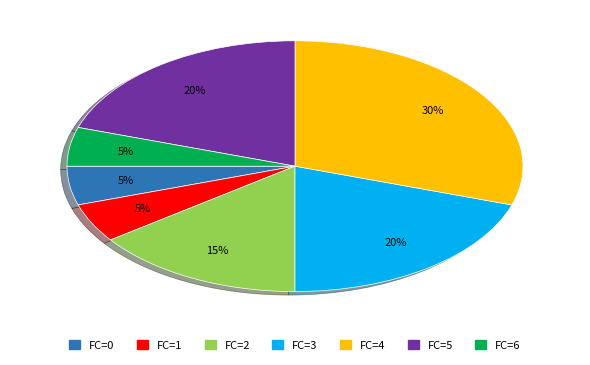

How many segments does this pie chart have?

7